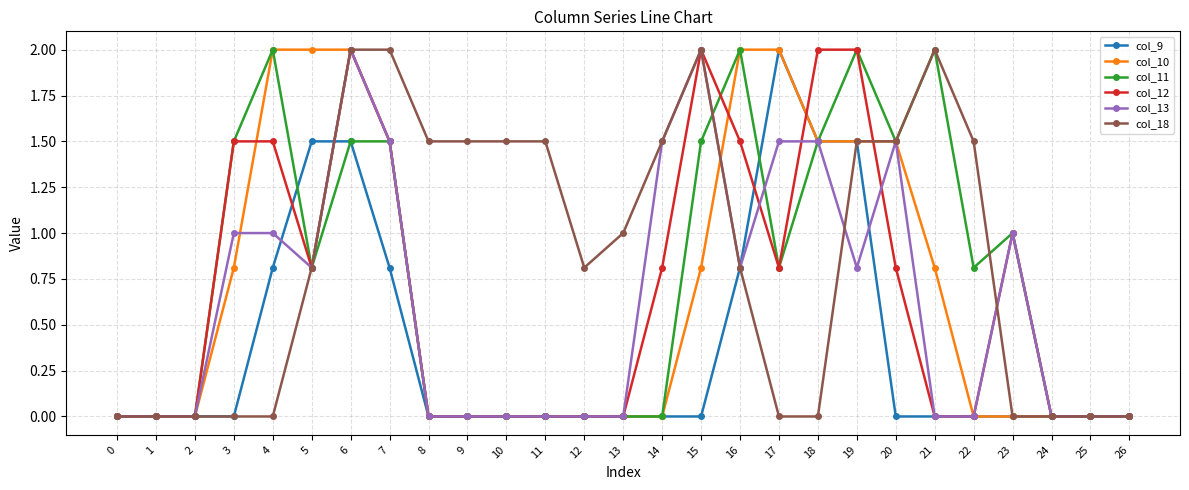

At which label is col_11 closest to 1?

23